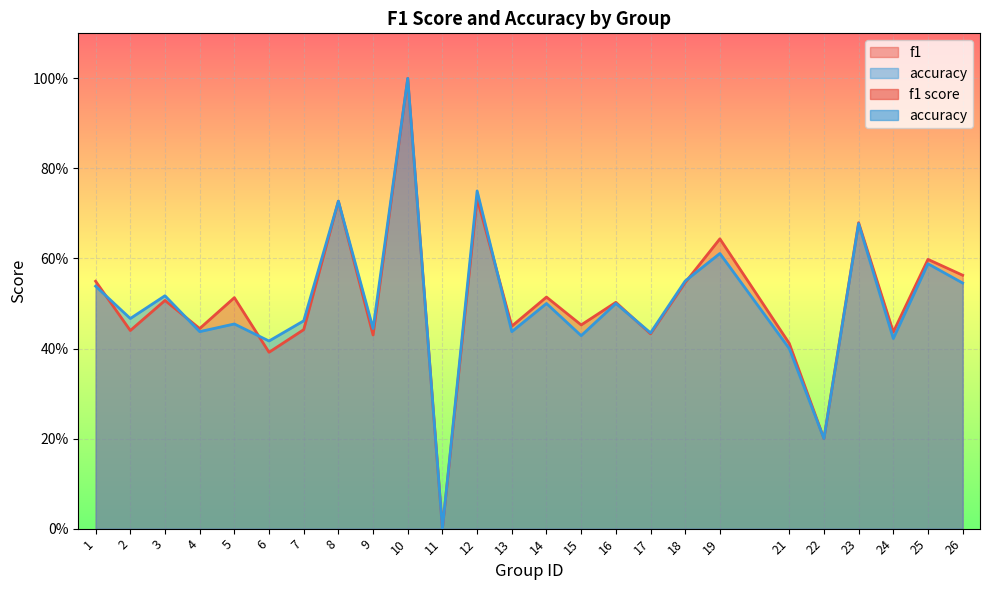

What is the difference between the maximum and minimum values in the f1 series?

1.0